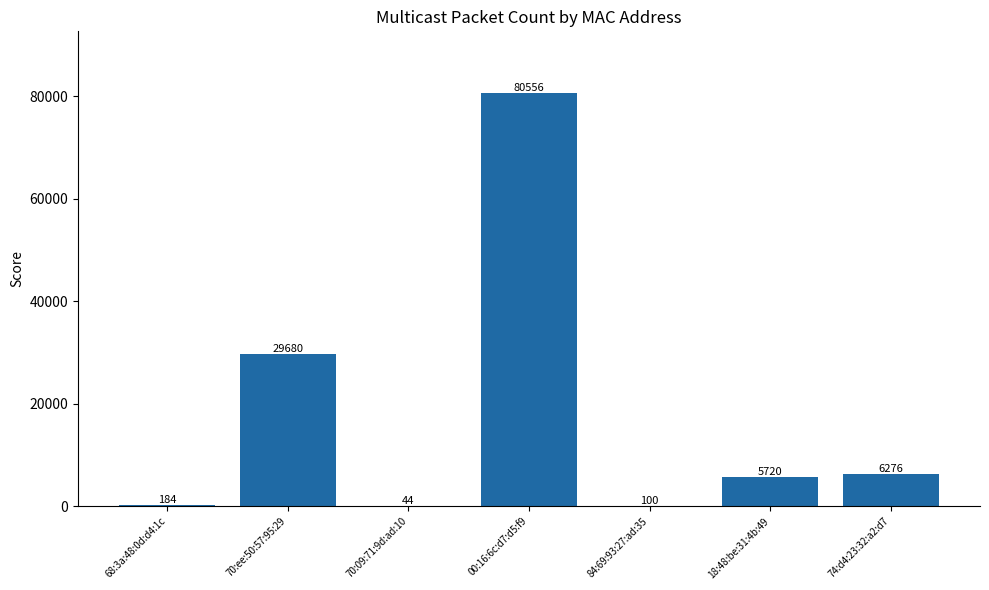

True or false: the data shows 100 at 84:69:93:27:ad:35.

True